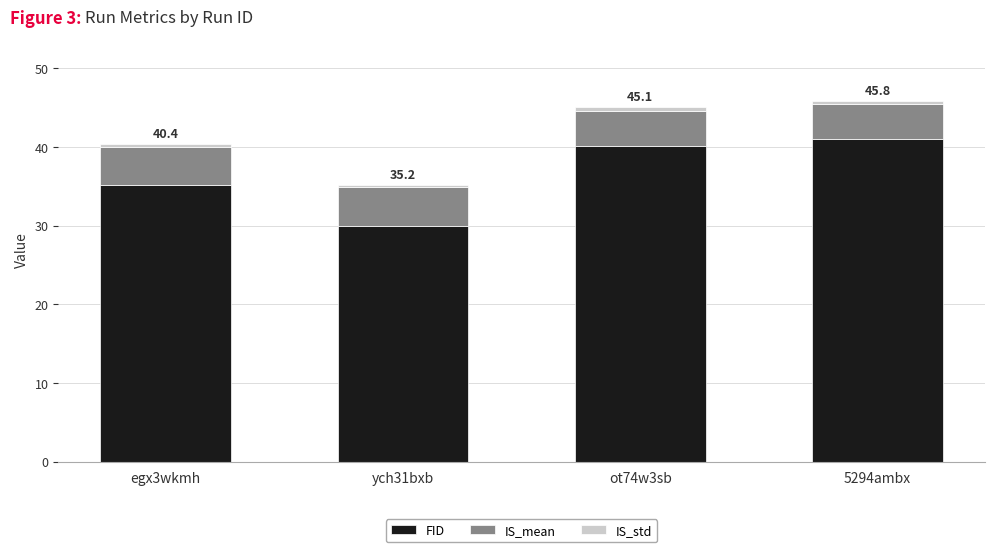

What is the difference between the maximum and minimum values in the FID series?

11.0